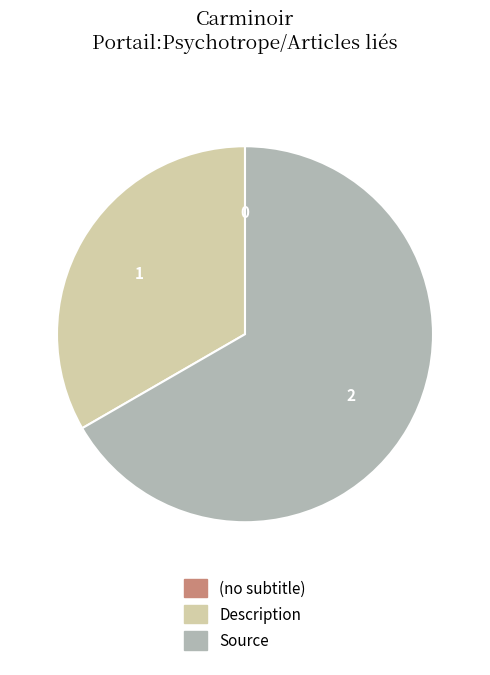

What is the largest slice in the pie chart?

Source